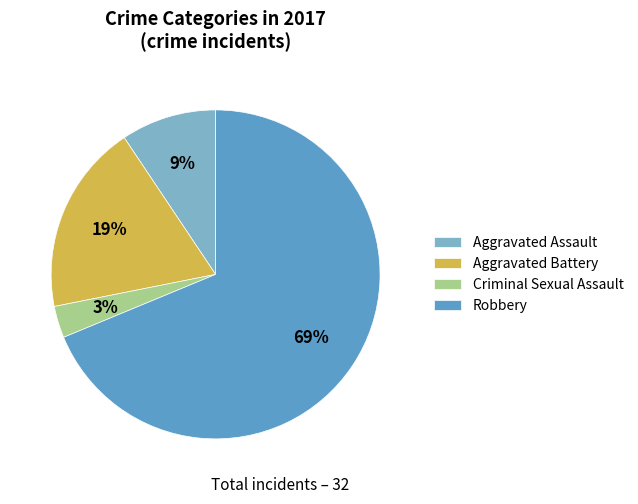

Do Aggravated Assault and Robbery together represent more than half of the pie?

Yes